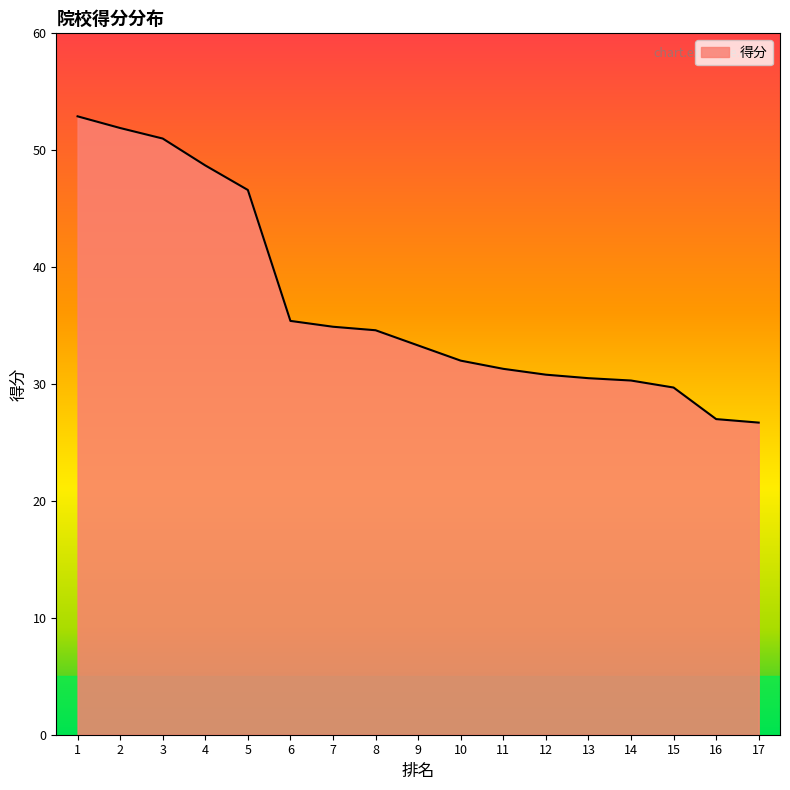

Between 15 and 4, which is larger?

4